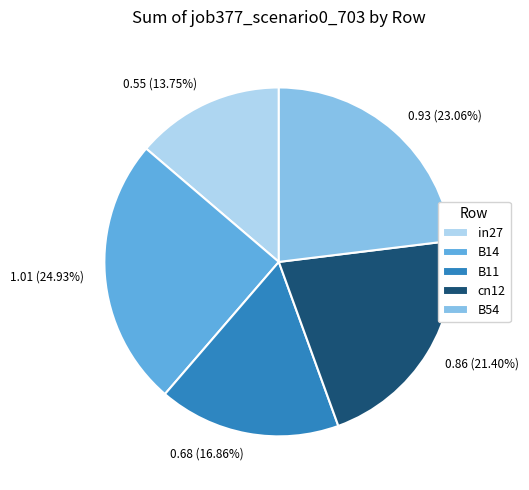

To the nearest percent, what portion does B14 represent?

25%